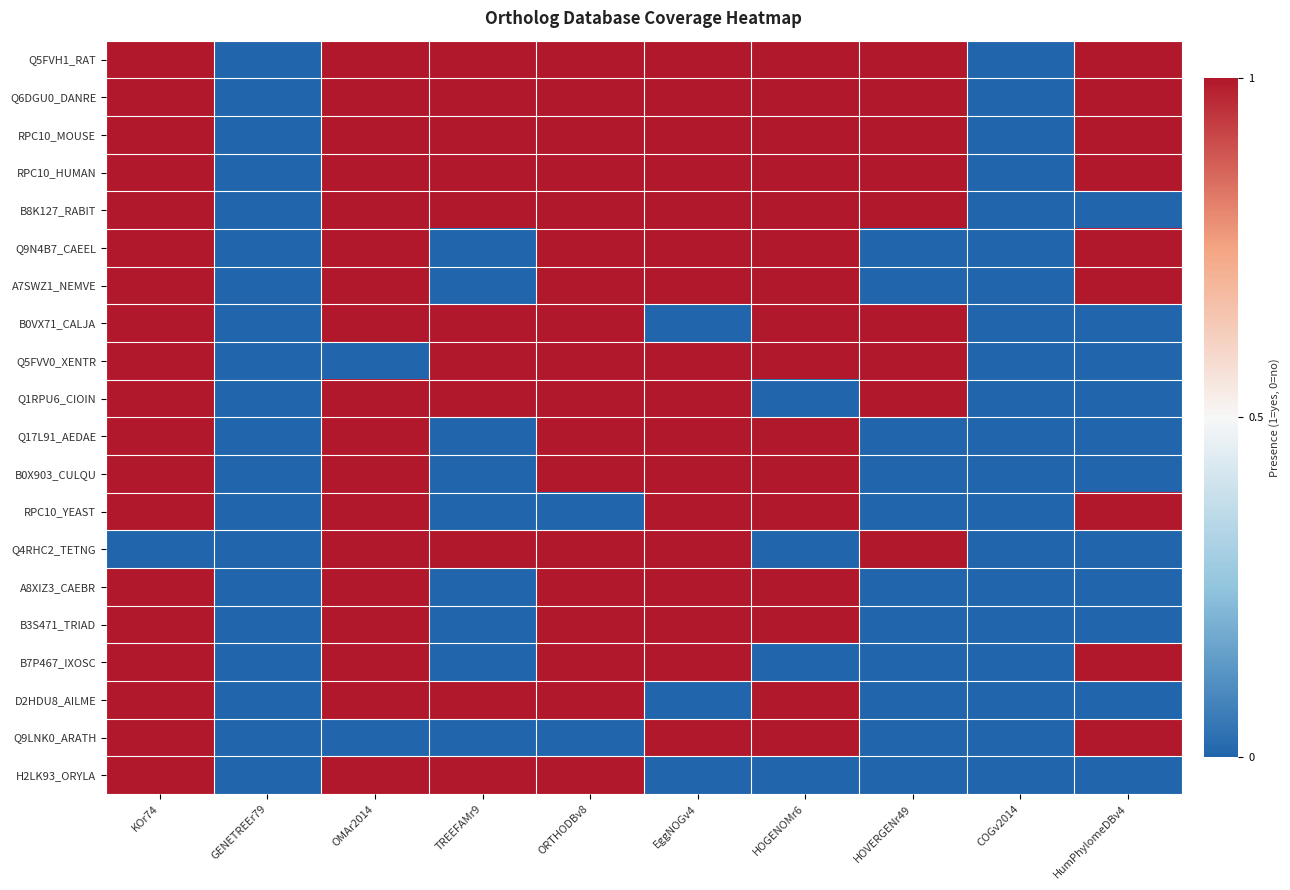

What is the total value across all series at ORTHODBv8?

18